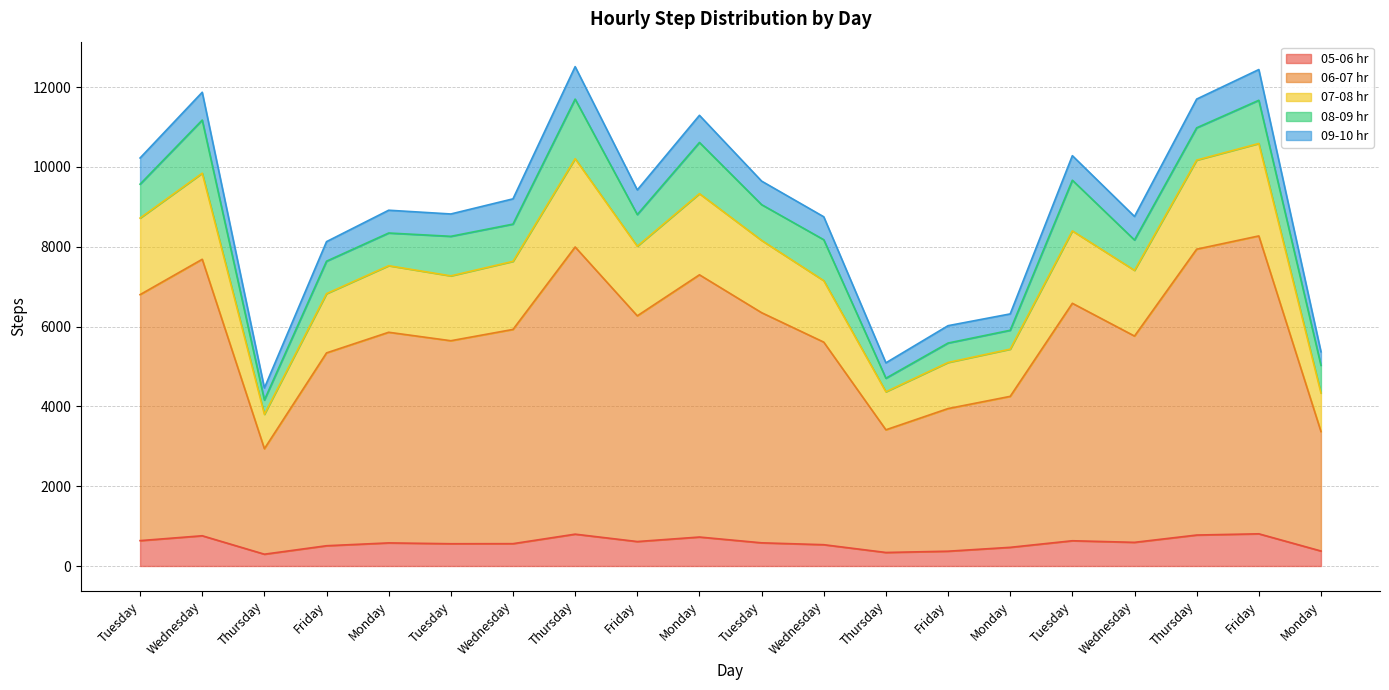

Does the chart display data point markers on the line(s)?

No